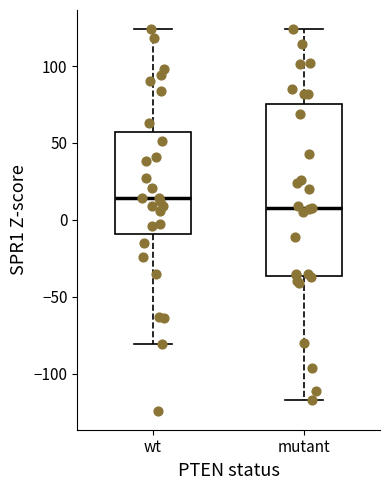

Where does the upper whisker of the box for wt end on the y-axis? The values are not printed on the chart, so give them approximately, as read against the axis.

125